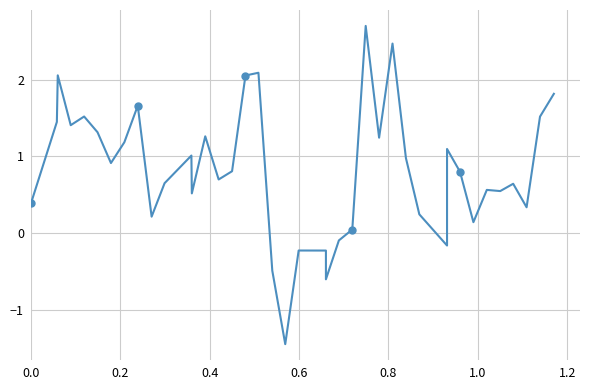

How many points are lower than both their immediate neighbors (excluding endpoints)?

12